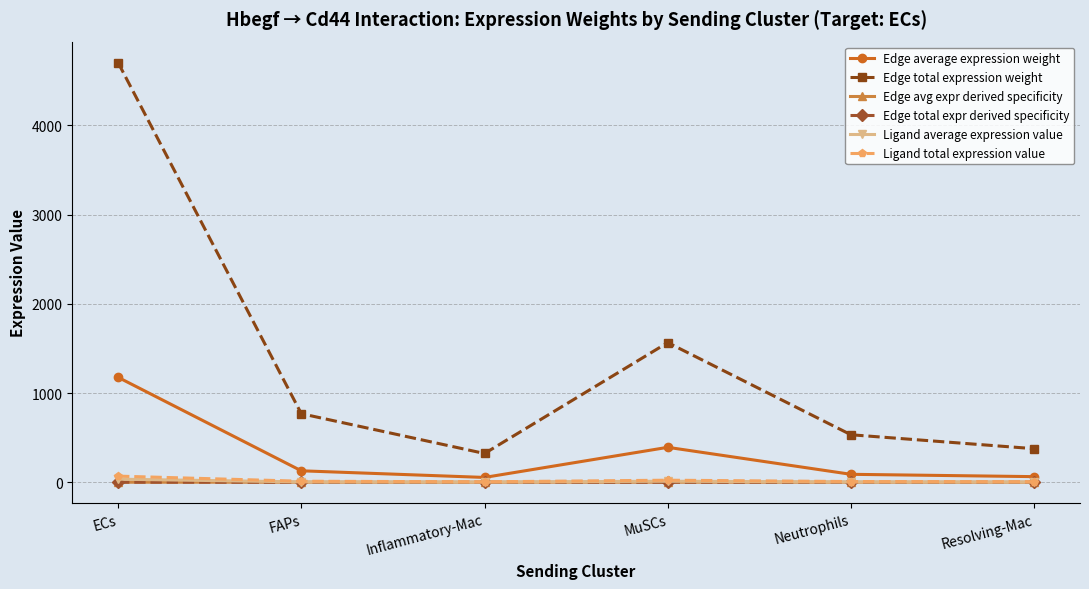

What is the total value across all series at ECs?

5983.6